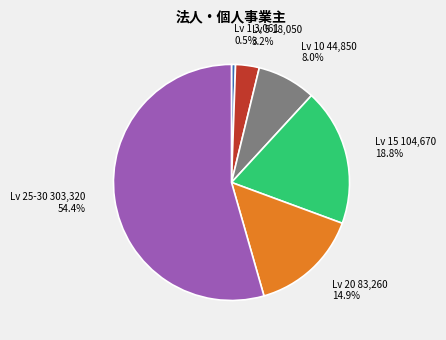

Is there a majority slice in this chart?

Yes